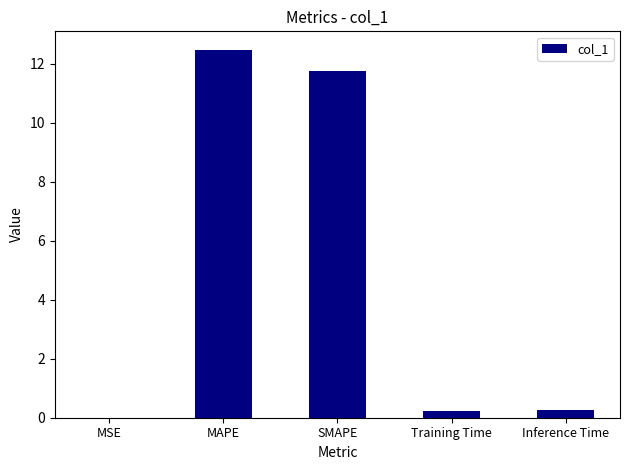

Are the bars horizontal?

No